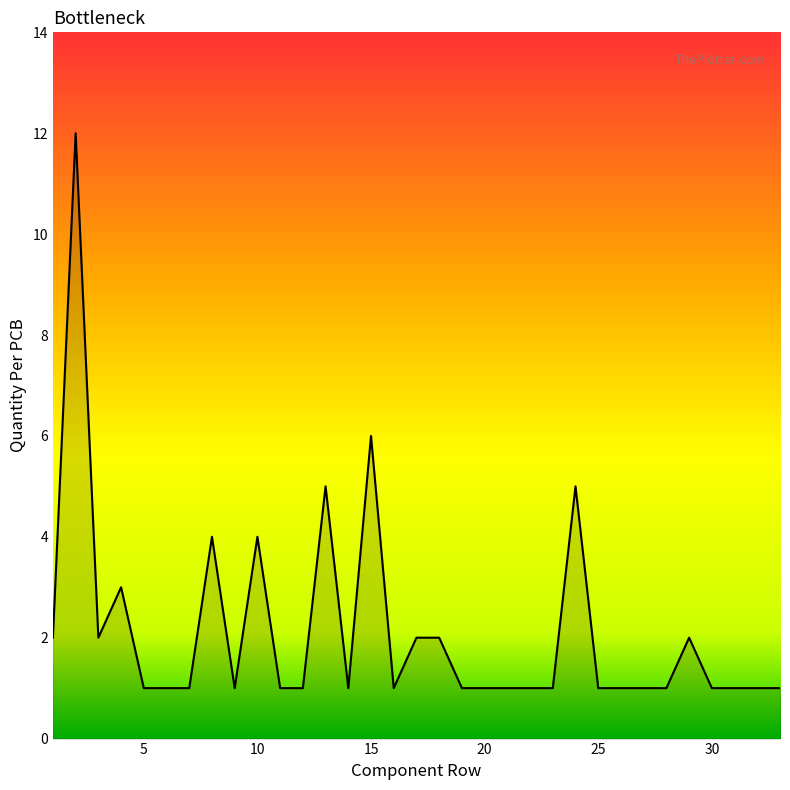

What is the value of the 33rd point from the left?

1